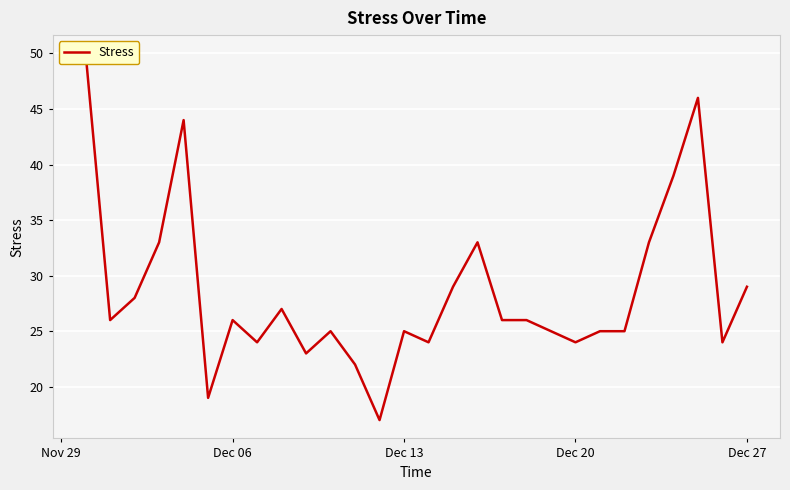

How many points are lower than both their immediate neighbors (excluding endpoints)?

8